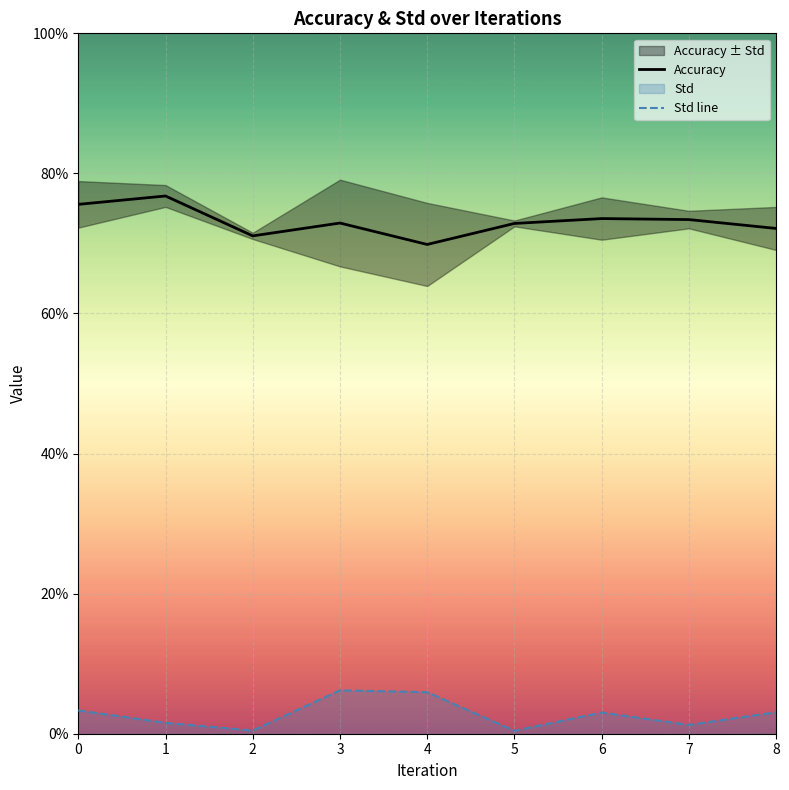

Rank the series at 7 from lowest to highest value.

Std line, Accuracy